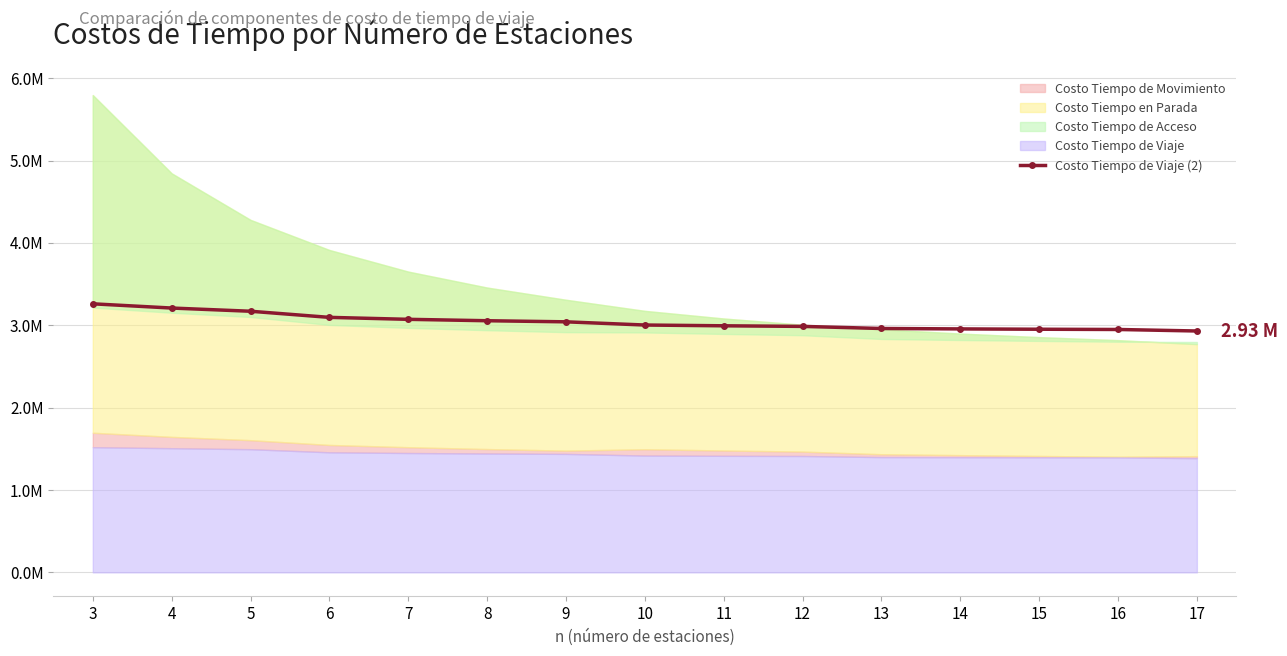

Which has a higher value, 3 or 7?

3